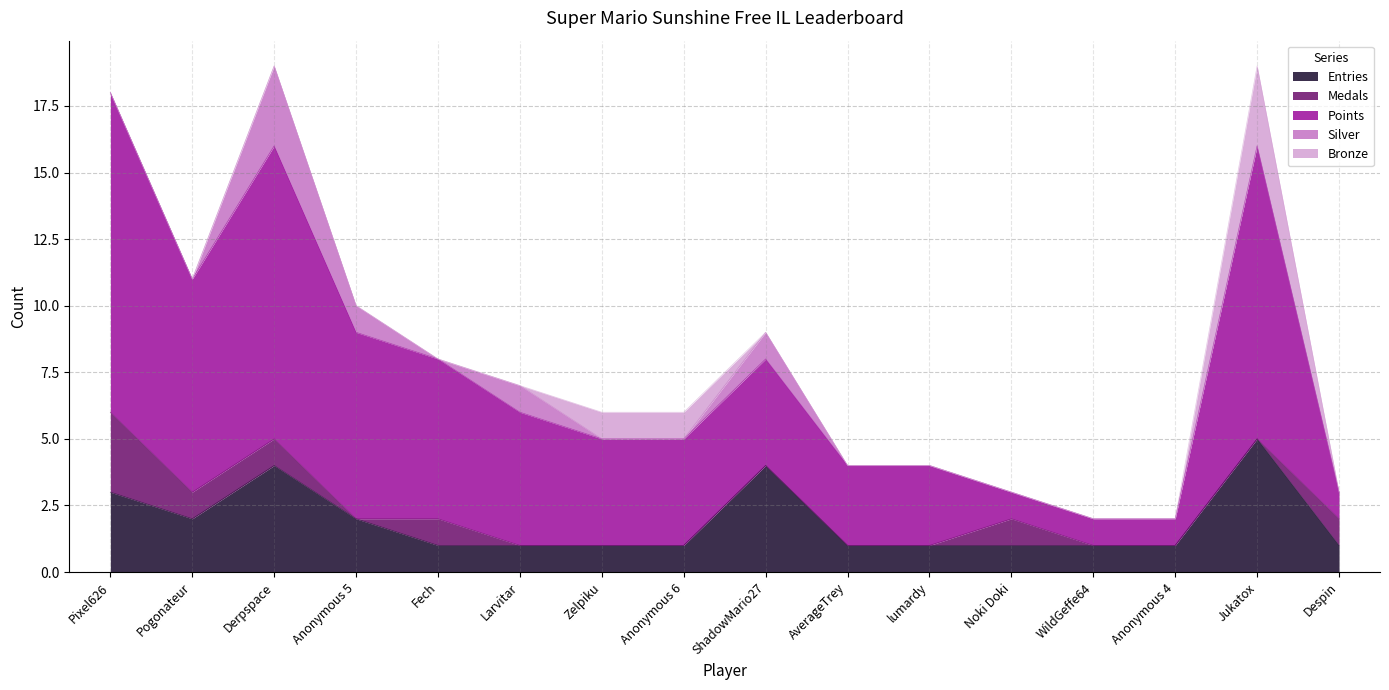

What is the difference between the second highest and second lowest values in the Silver series?

1